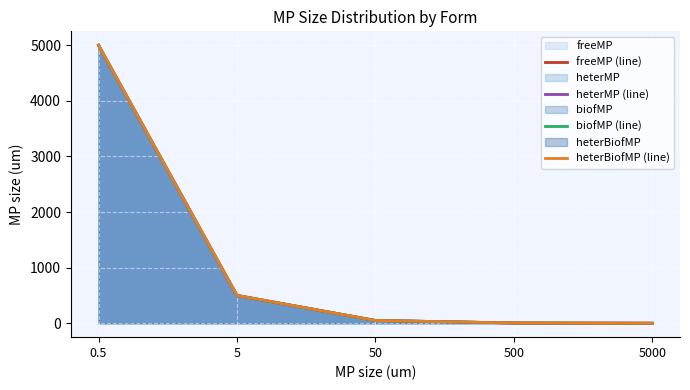

The biofMP (line) series shows 7712.2 at 0.5. True or false?

False